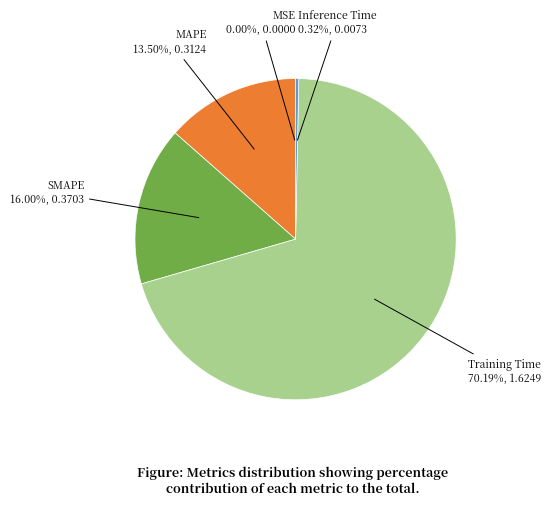

To the nearest percent, what is the average slice percentage?

20%